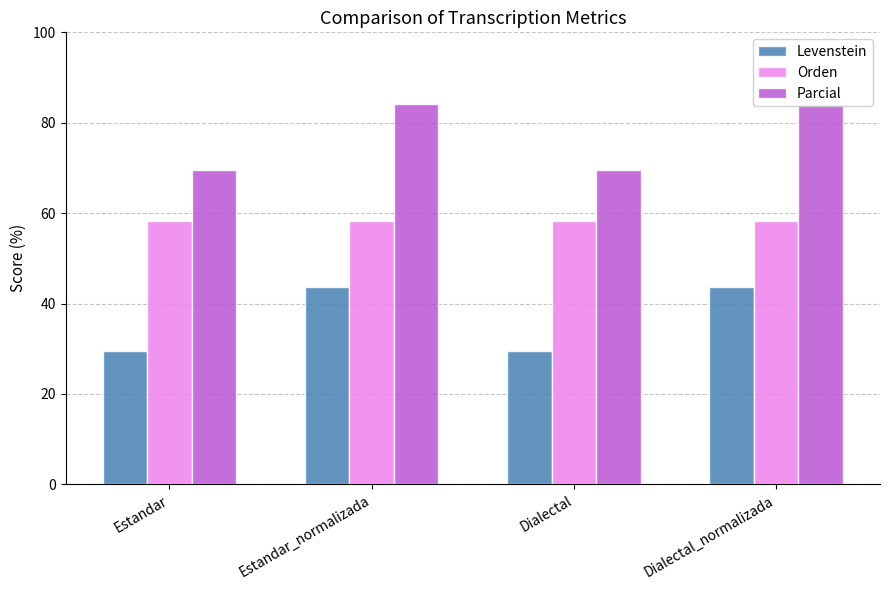

Which series changed the most between Estandar and Dialectal?

Levenstein